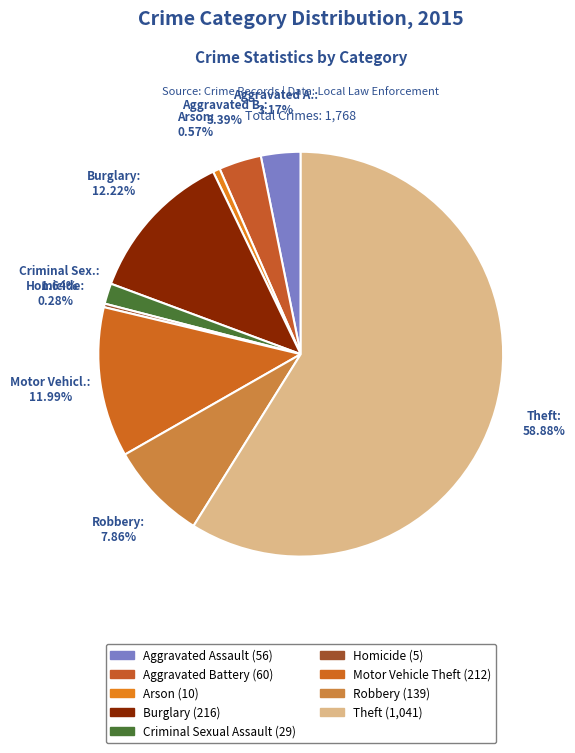

How many segments does this pie chart have?

9